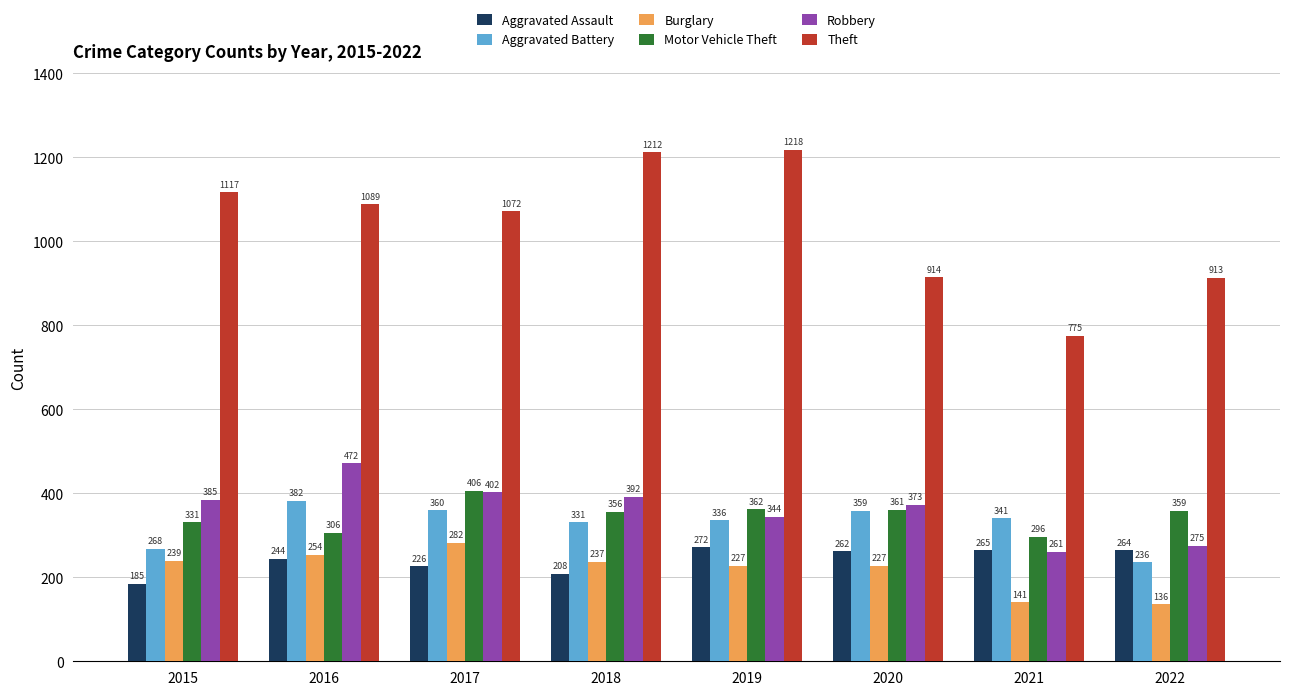

List the series in order of their peak value, lowest first.

Aggravated Assault, Burglary, Aggravated Battery, Motor Vehicle Theft, Robbery, Theft